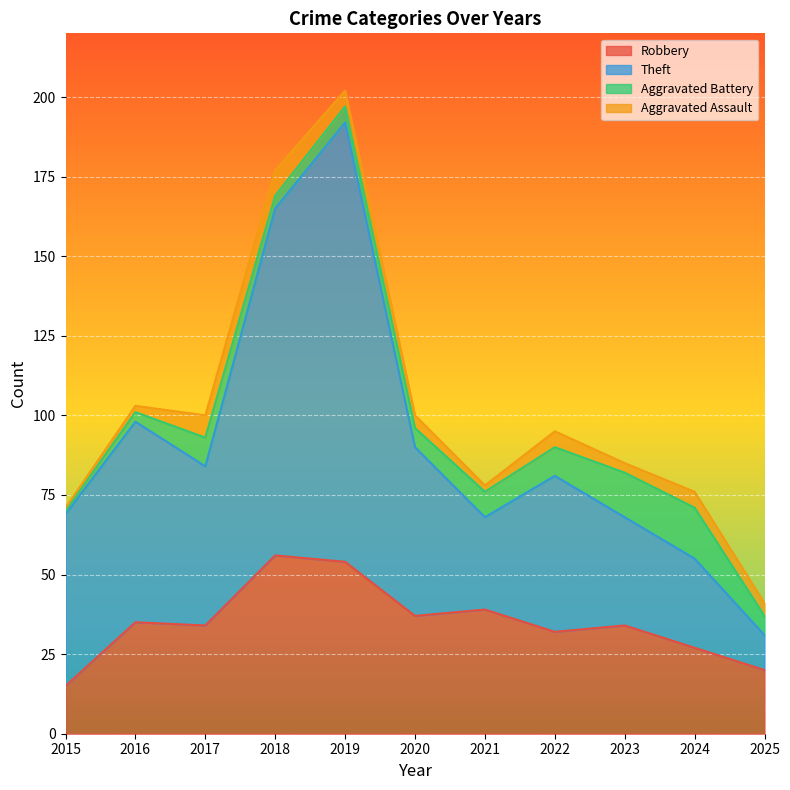

The value of Robbery at 2019 is 86. True or false?

False